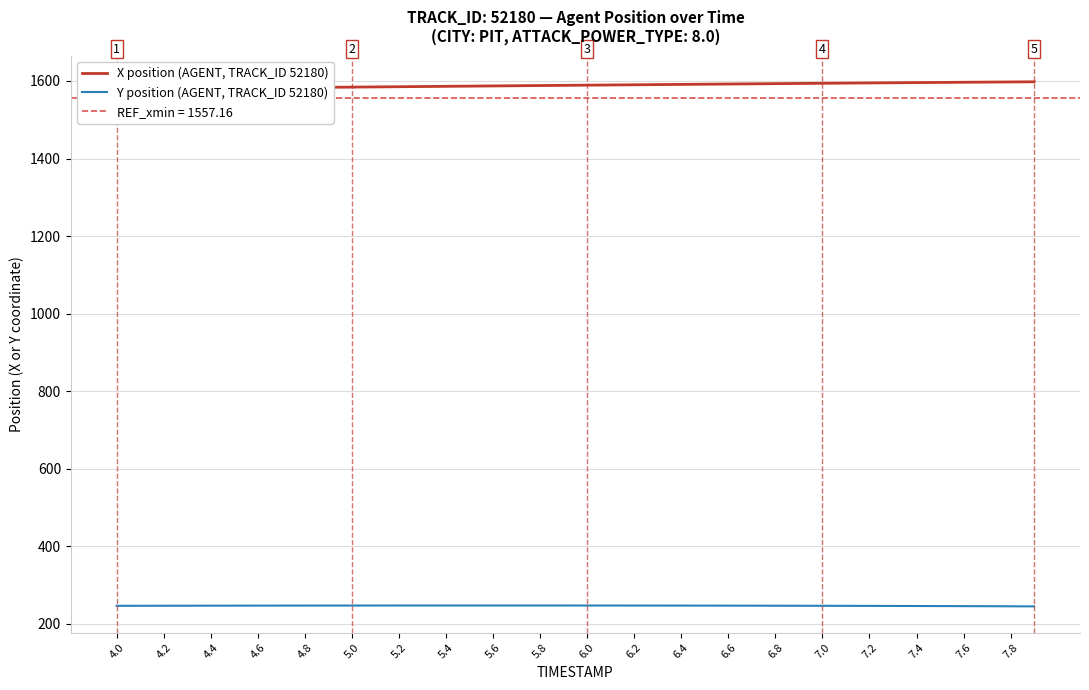

What is the highest value of the Y position (AGENT, TRACK_ID 52180) series?

247.4